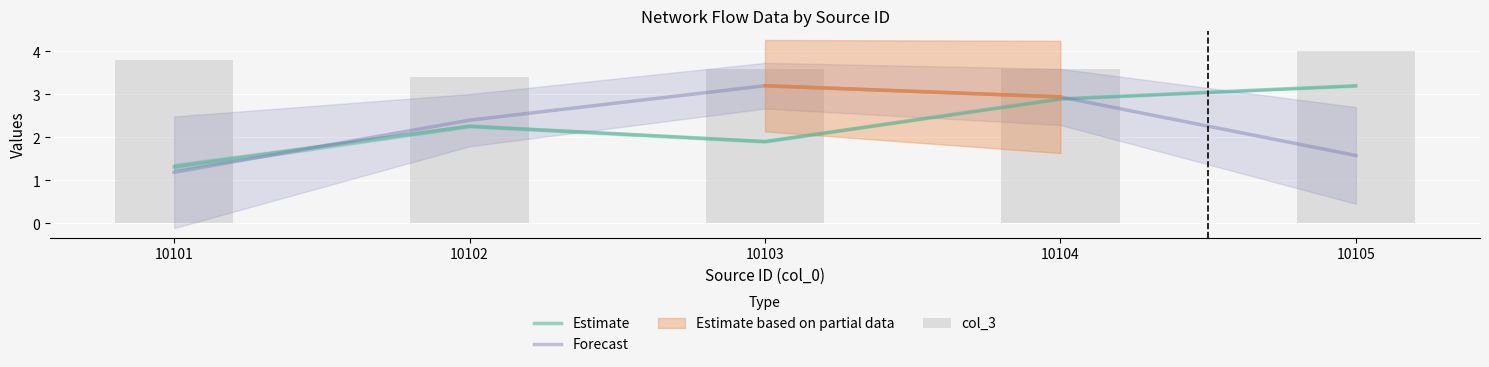

What is the difference between the highest and lowest values at 10105?

2.4